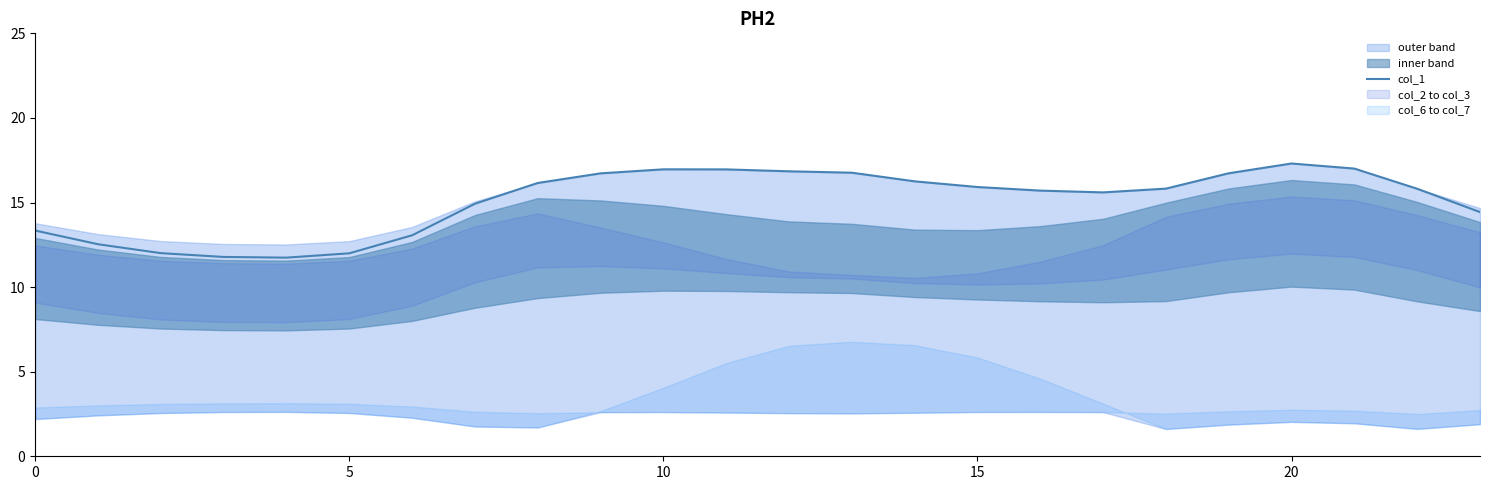

Where does the data first go above 15?

8